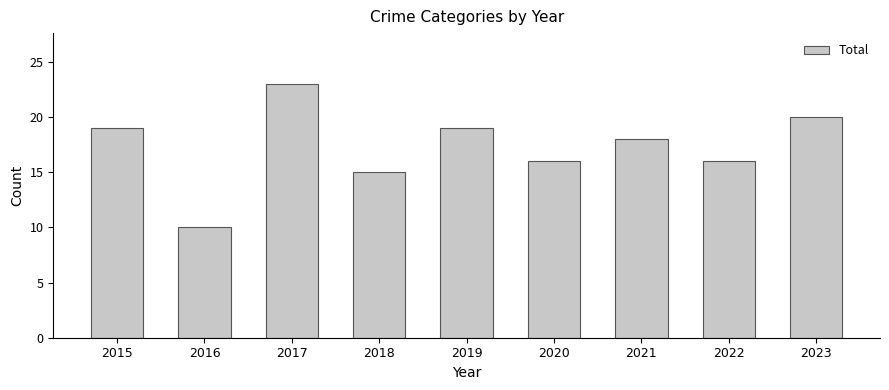

What is the value of the 4th bar from the left?

15